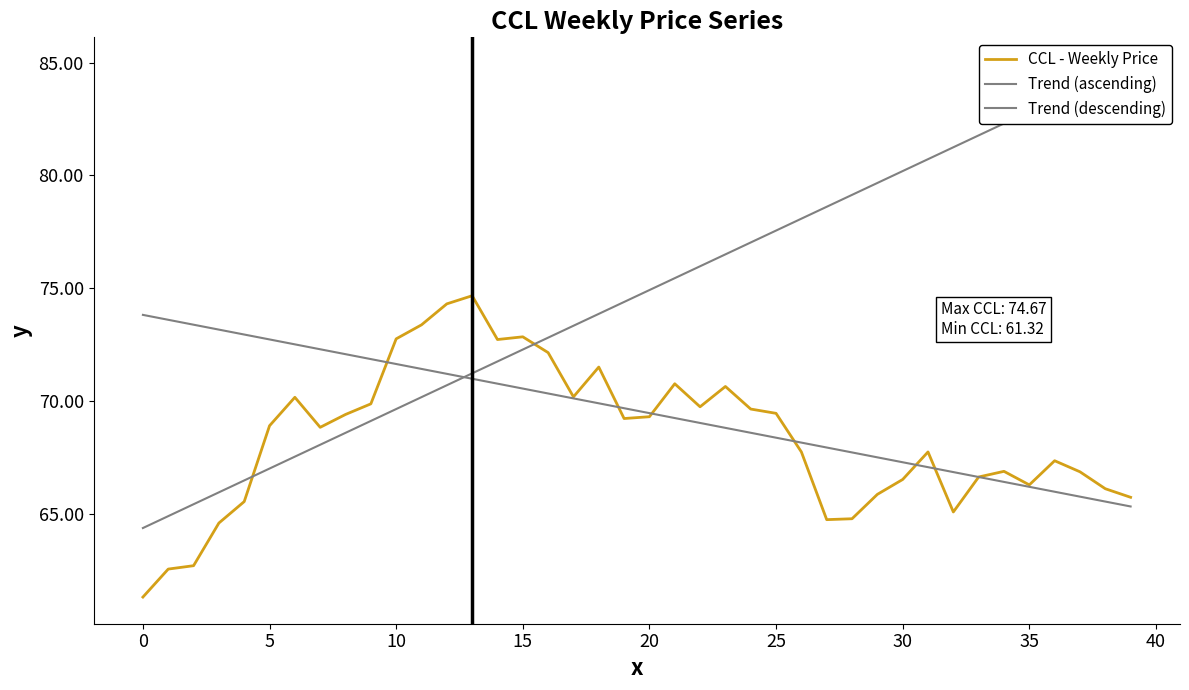

Does the chart display data point markers on the line(s)?

No